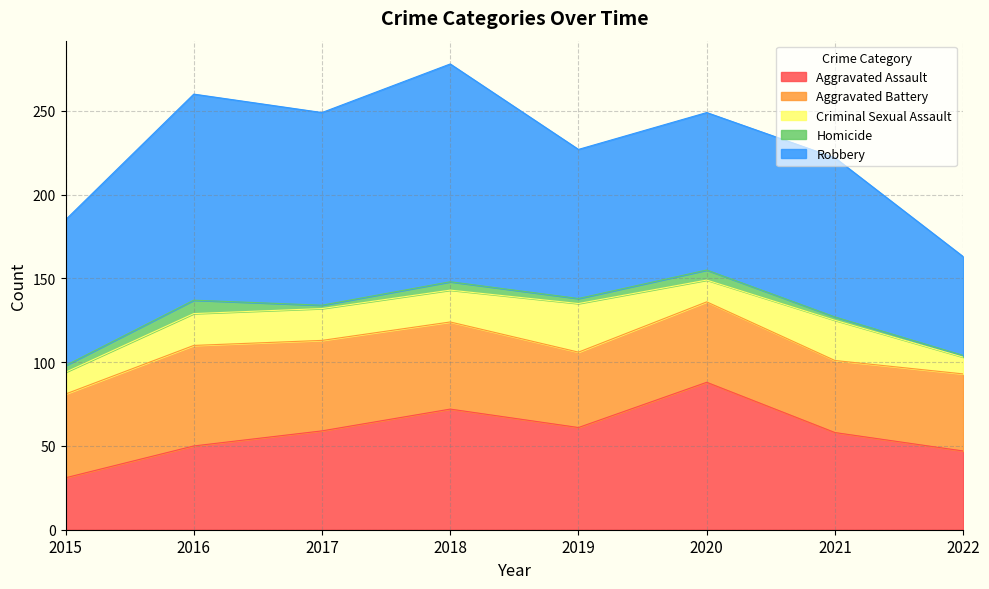

True or false: Robbery has a value of 94 at 2020.

True